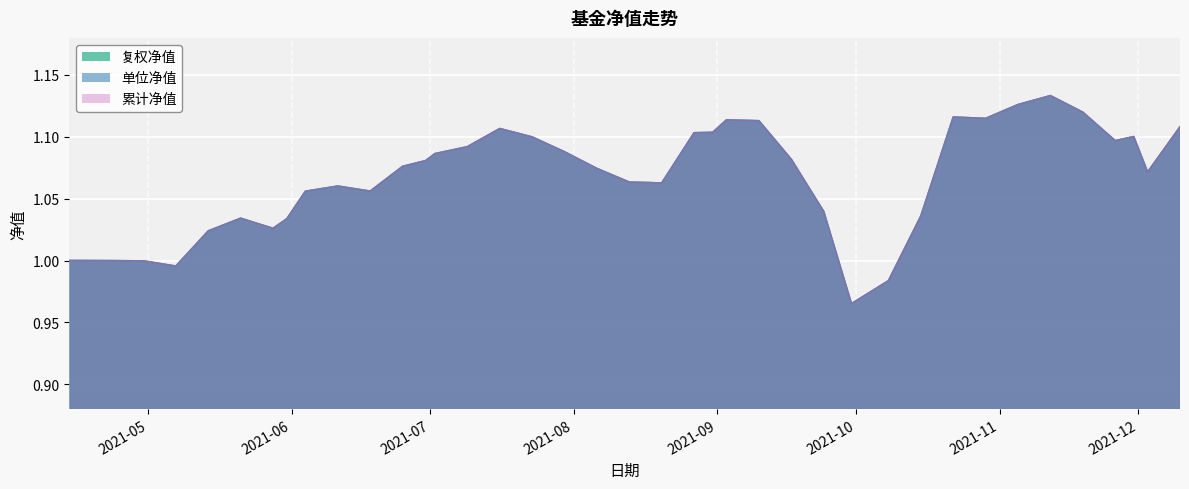

At which category does the chart reach its peak across all series?

2021-11-12